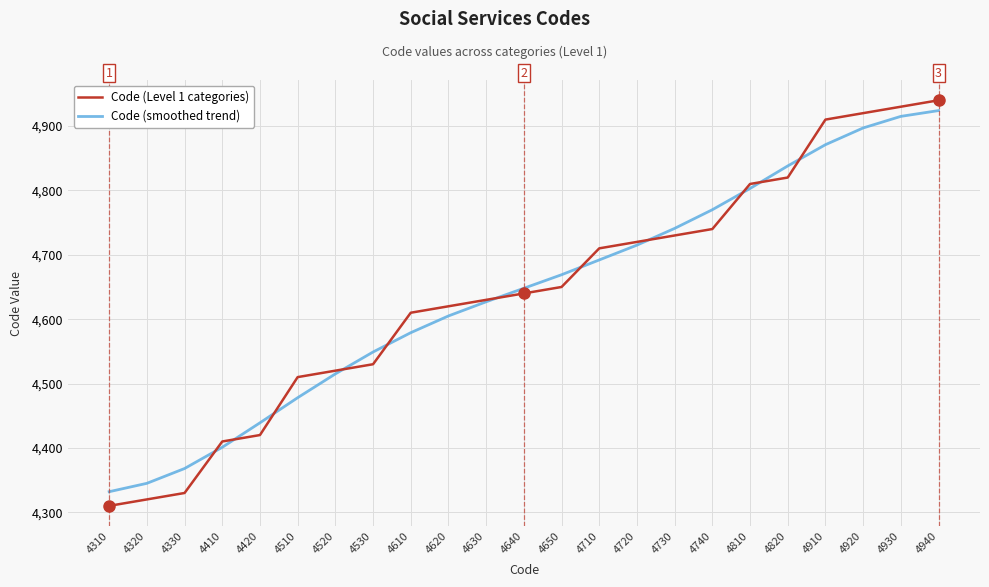

Which series has the largest range (max minus min)?

Code (Level 1 categories)